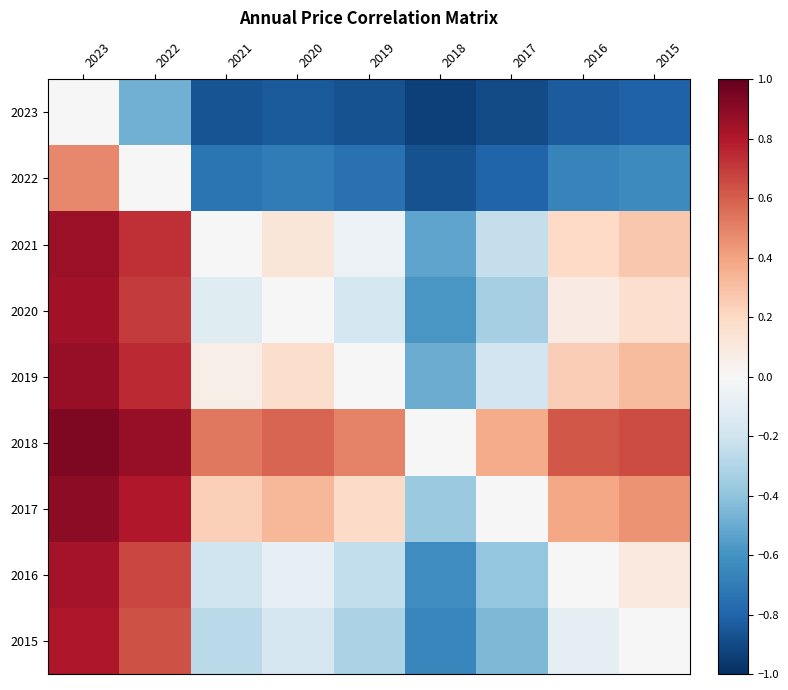

What is the sum of the 2022 values at 2021 and 2017?

-1.5